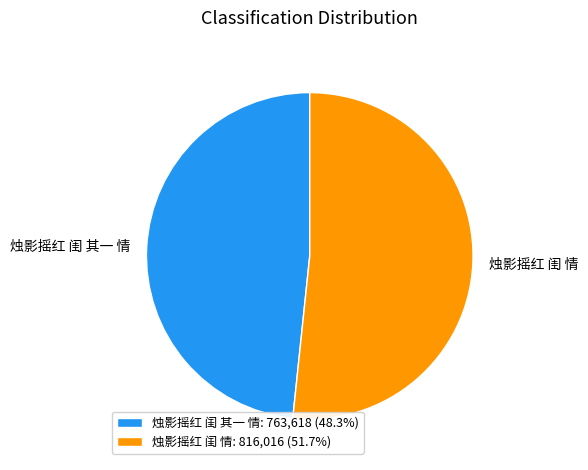

Do 烛影摇红 闺 其一 情 and 烛影摇红 闺 情 together represent more than half of the pie?

Yes